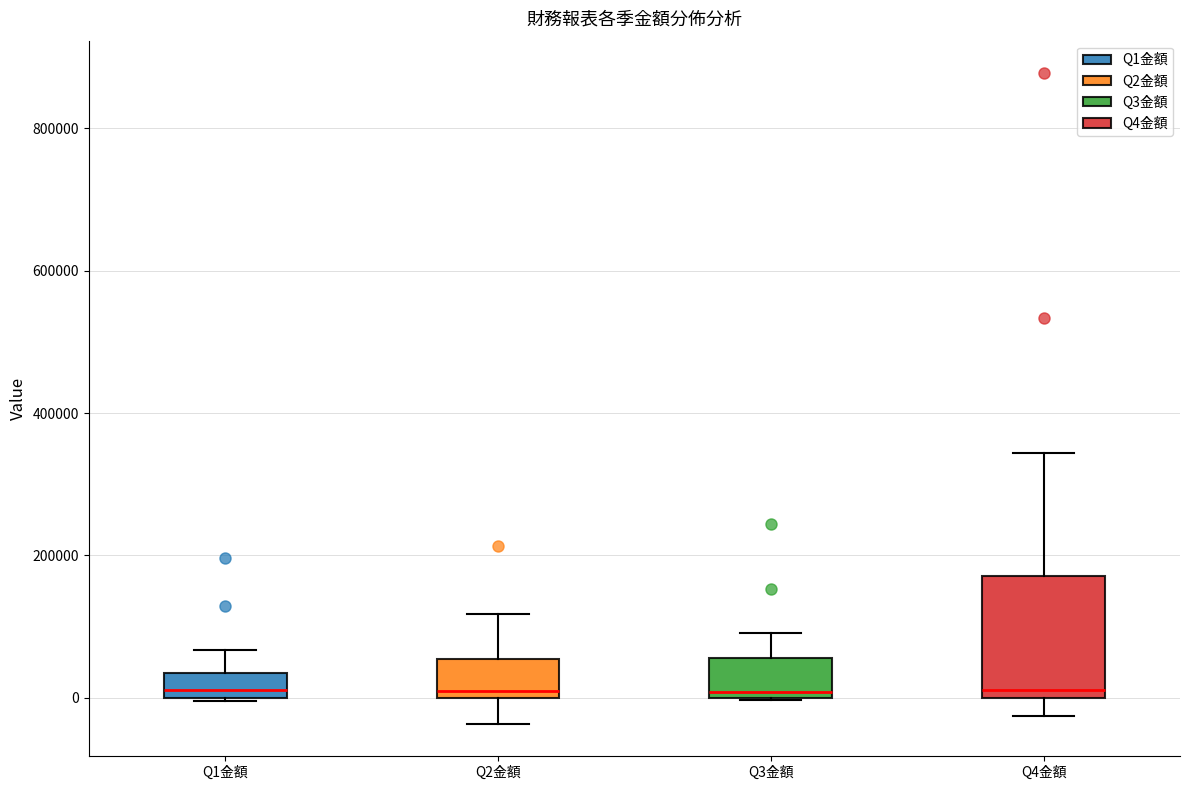

Which box is the tallest, from its lower edge to its upper edge?

Q4金額